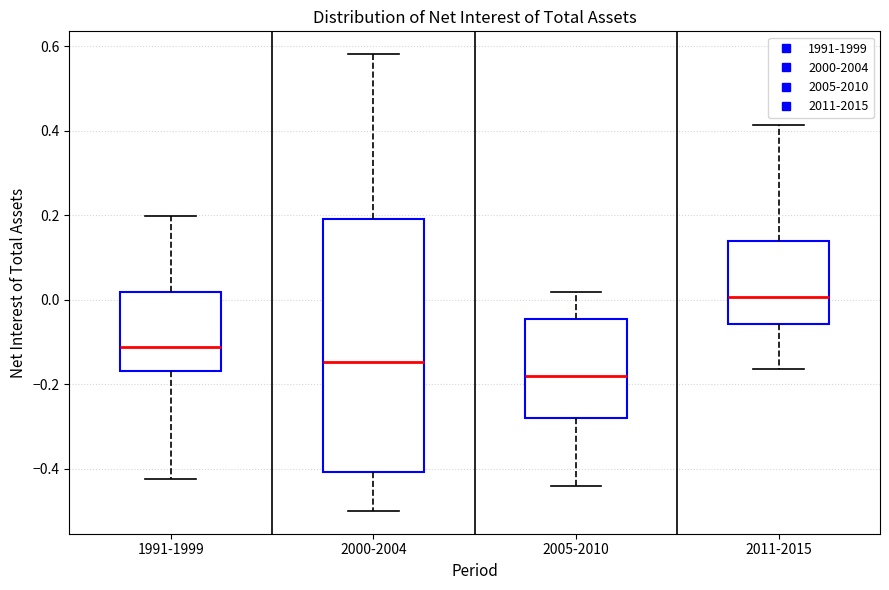

Reading left to right, read every box against the y-axis: the position of its median line, the range the box covers, and the ends of its whiskers. The values are not printed on the chart, so give them approximately, as read against the axis.

1991-1999: median -0.12, box -0.16 to 0.02, whiskers -0.42 to 0.20
2000-2004: median -0.14, box -0.40 to 0.20, whiskers -0.50 to 0.58
2005-2010: median -0.18, box -0.28 to -0.04, whiskers -0.44 to 0.02
2011-2015: median 0.00, box -0.06 to 0.14, whiskers -0.16 to 0.42